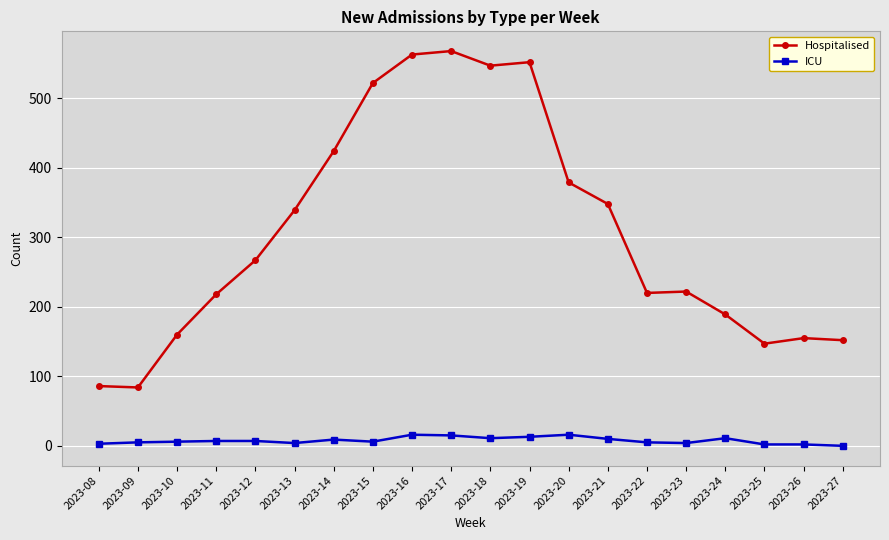

How many lines are shown in the chart?

2